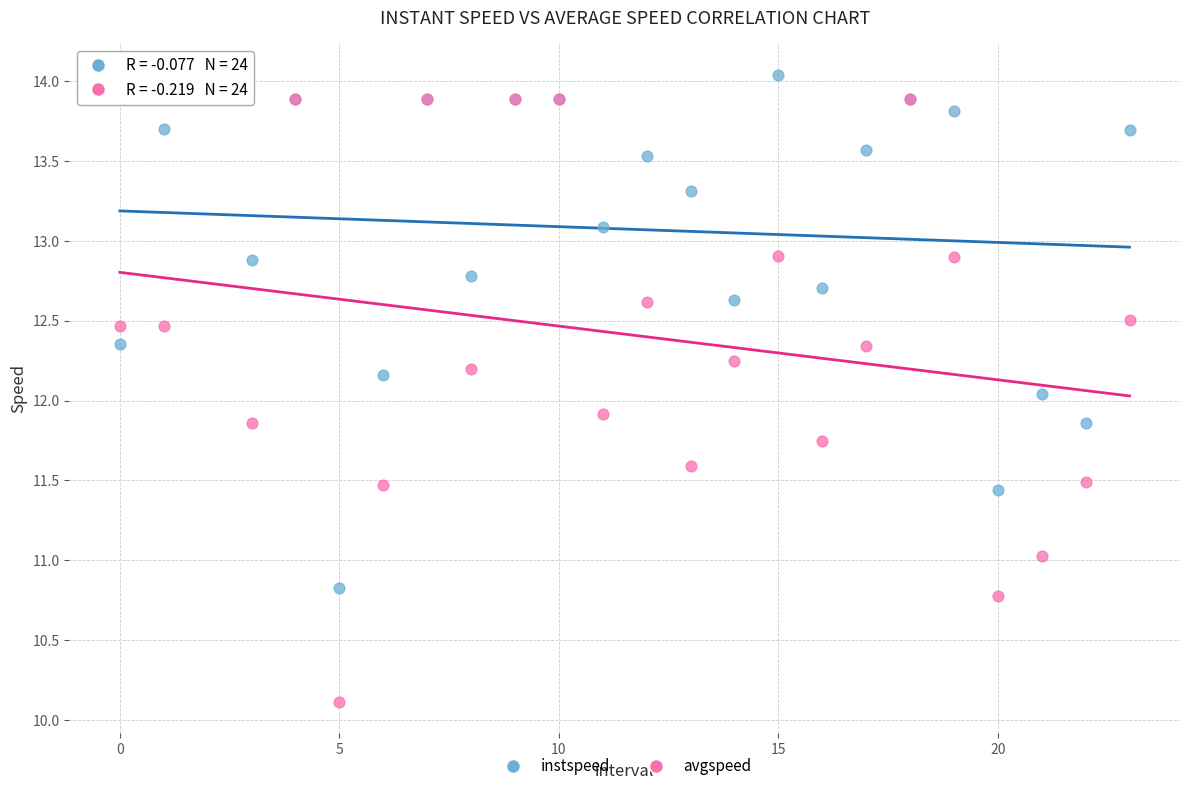

Which series contains the highest Y value?

instspeed